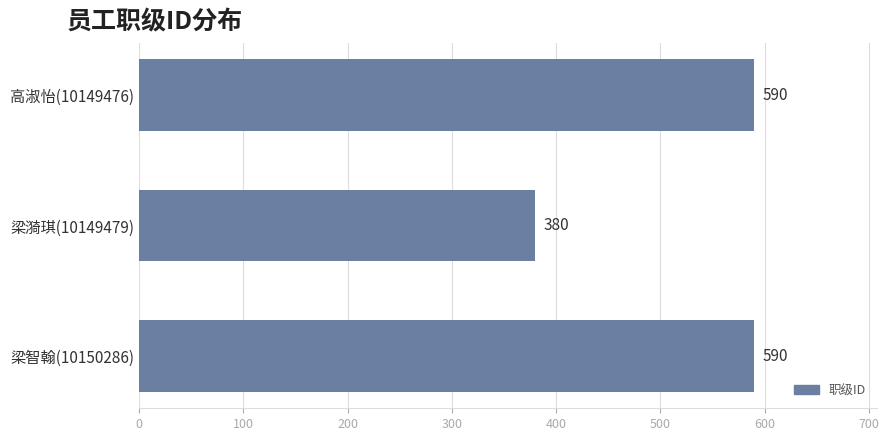

Are the bars horizontal?

Yes